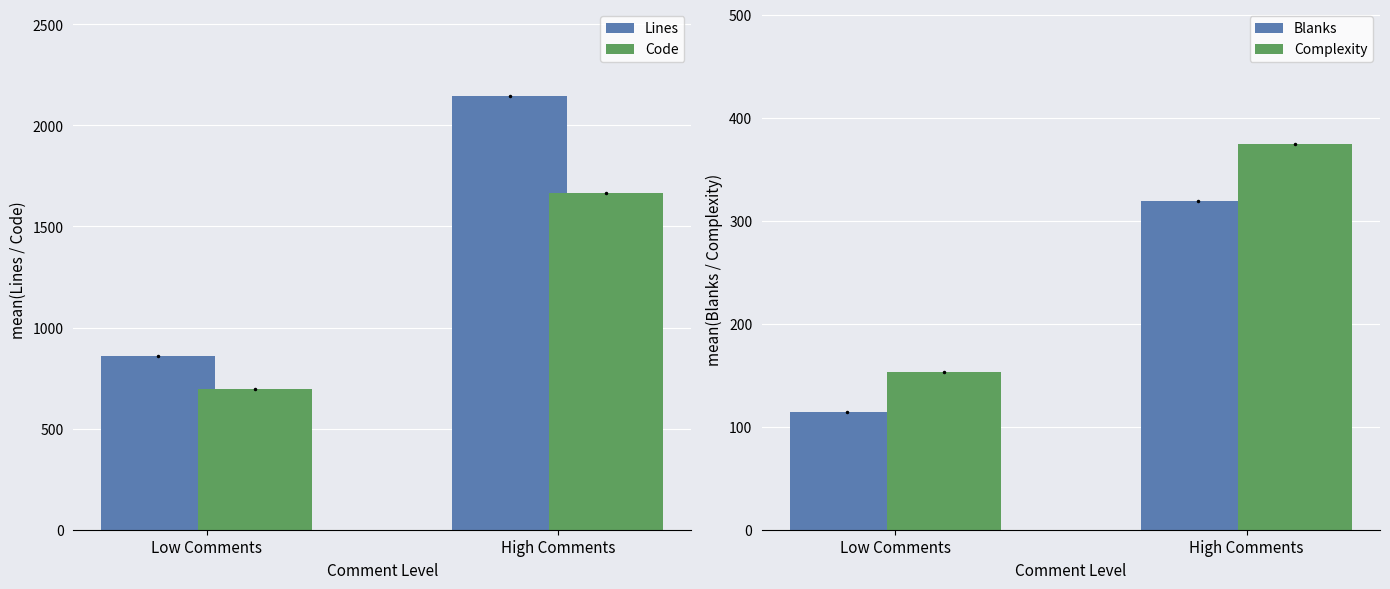

The value of Complexity at Low Comments is 237.8. True or false?

False